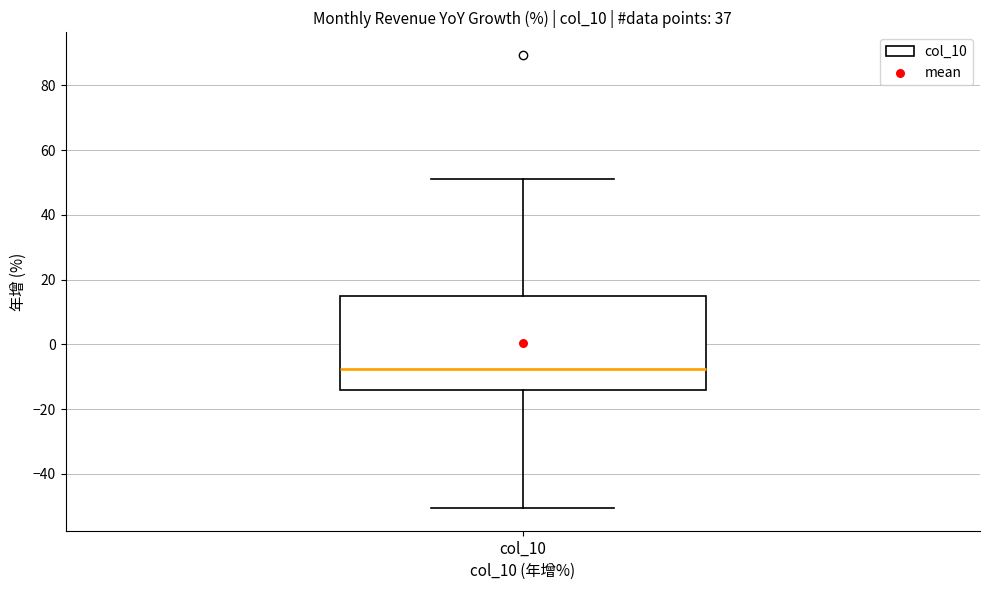

Where does the upper whisker of the box for col_10 end on the y-axis? The values are not printed on the chart, so give them approximately, as read against the axis.

52